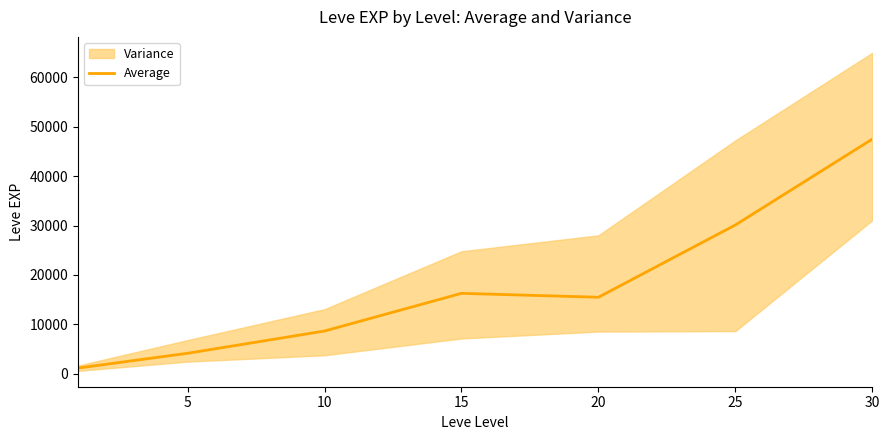

Is it true that the value at 5 is 4175.0?

True